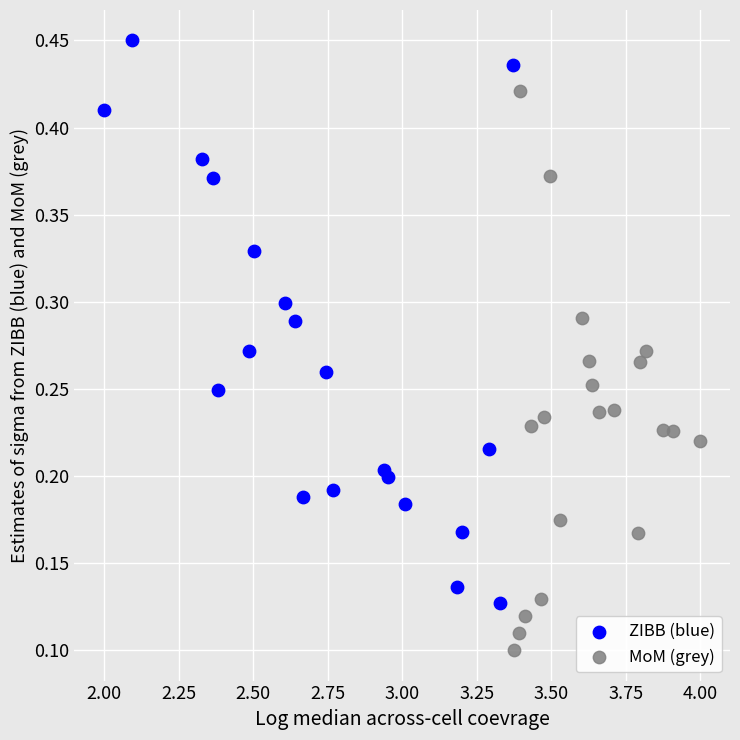

Which series contains the highest Y value?

ZIBB (blue)